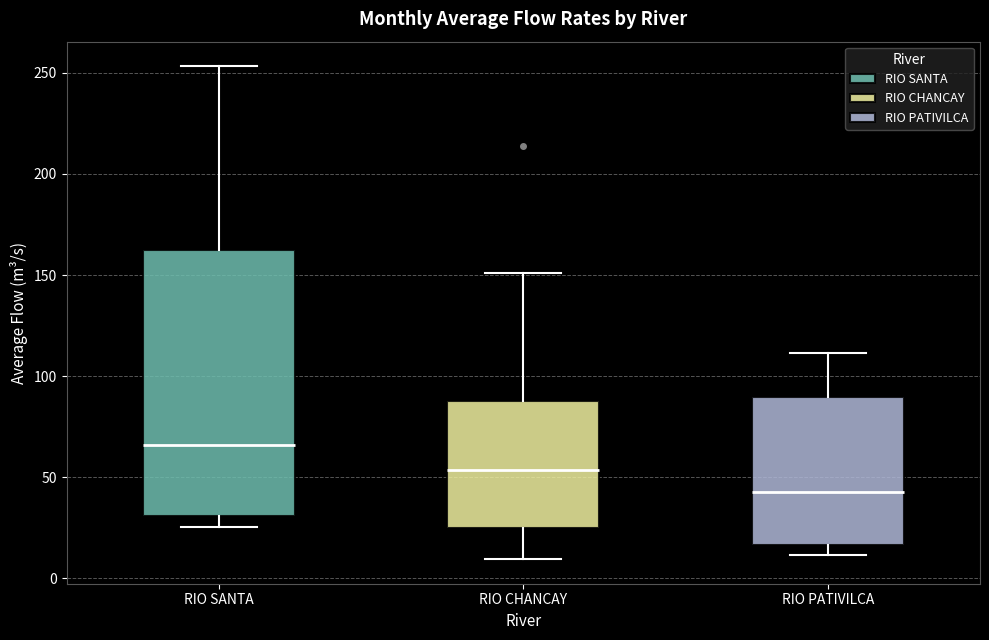

Where does the median line of the box for RIO SANTA sit on the y-axis? The values are not printed on the chart, so give them approximately, as read against the axis.

65